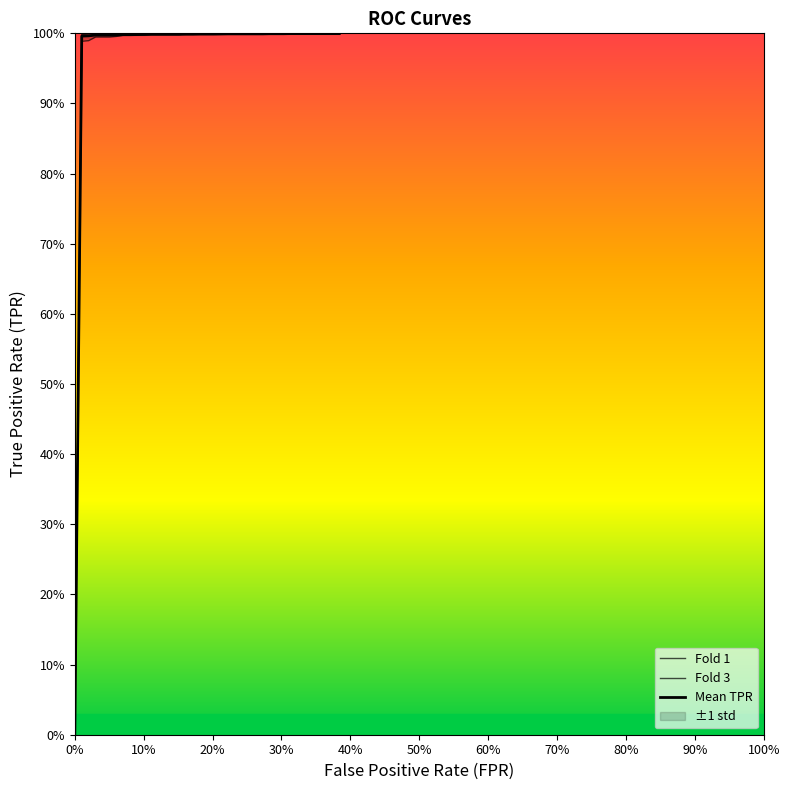

What is the value of the Fold 1 point at the 38th from the left?

1.0